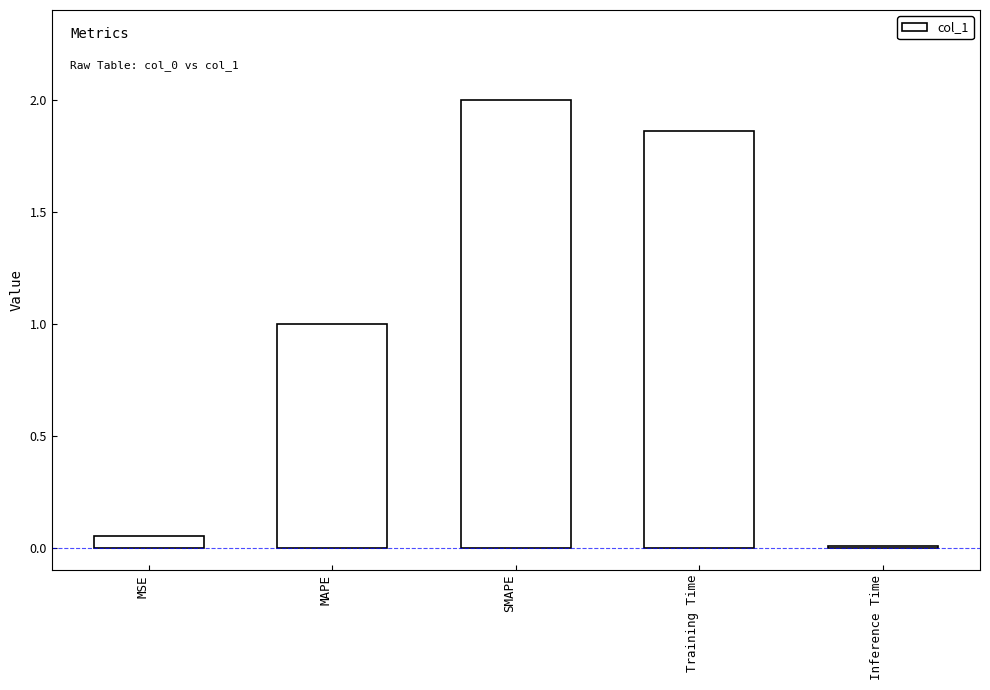

Which label corresponds to the largest value in the chart?

SMAPE